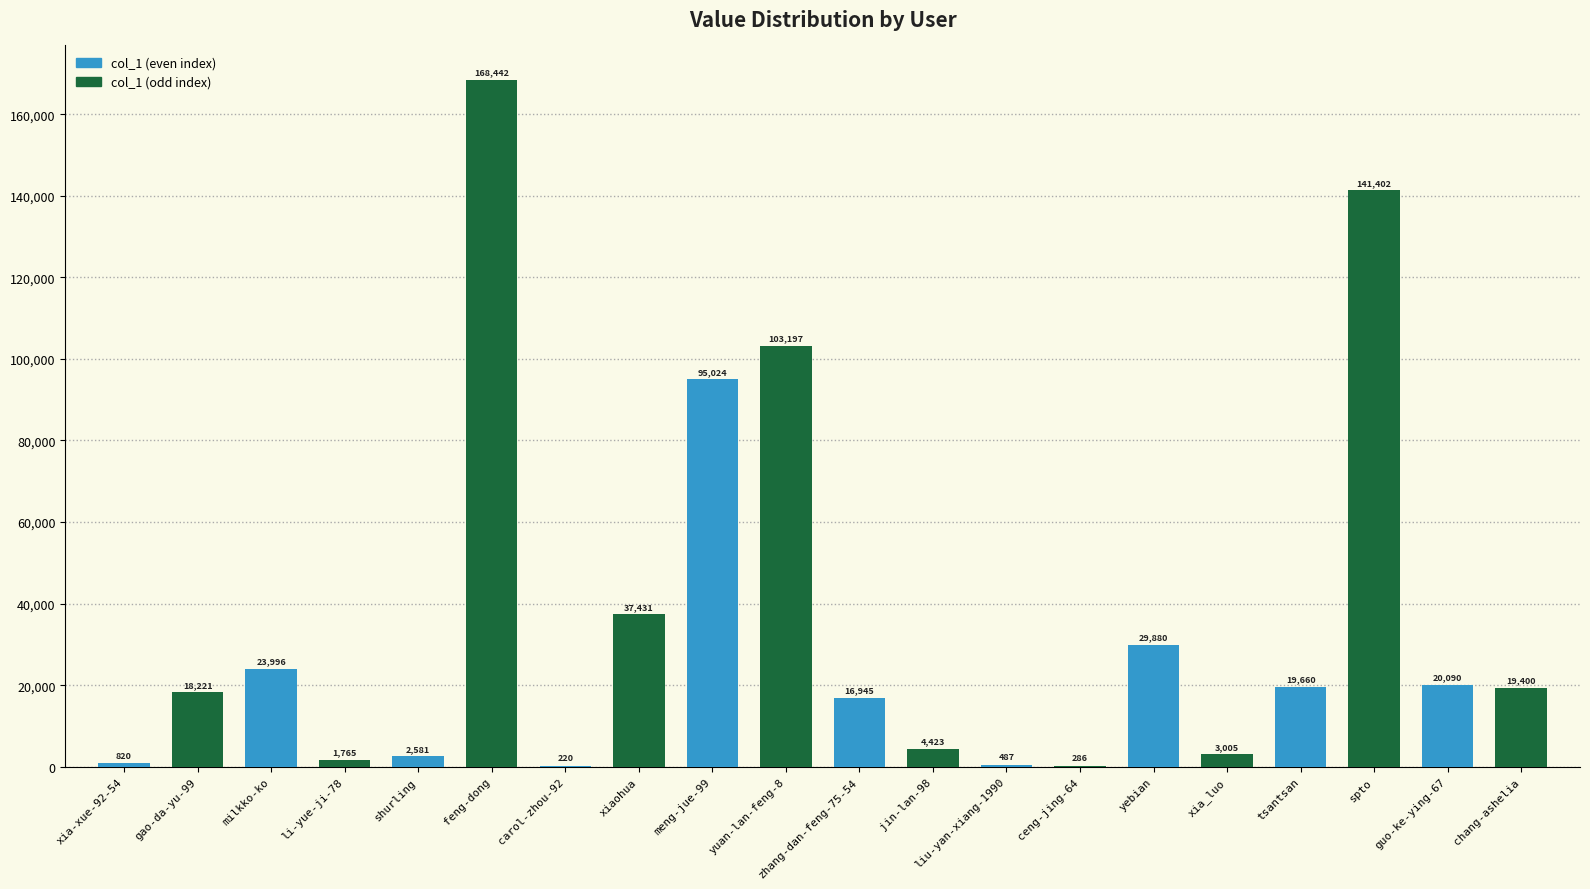

What is the greatest value displayed?

168442